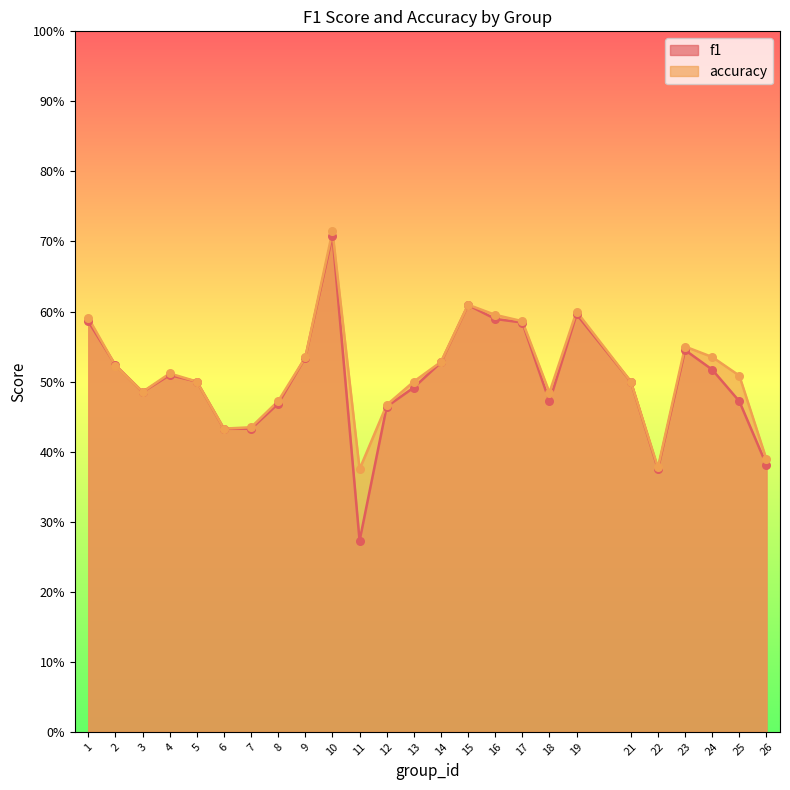

What is the total value across all series at 26?

0.8